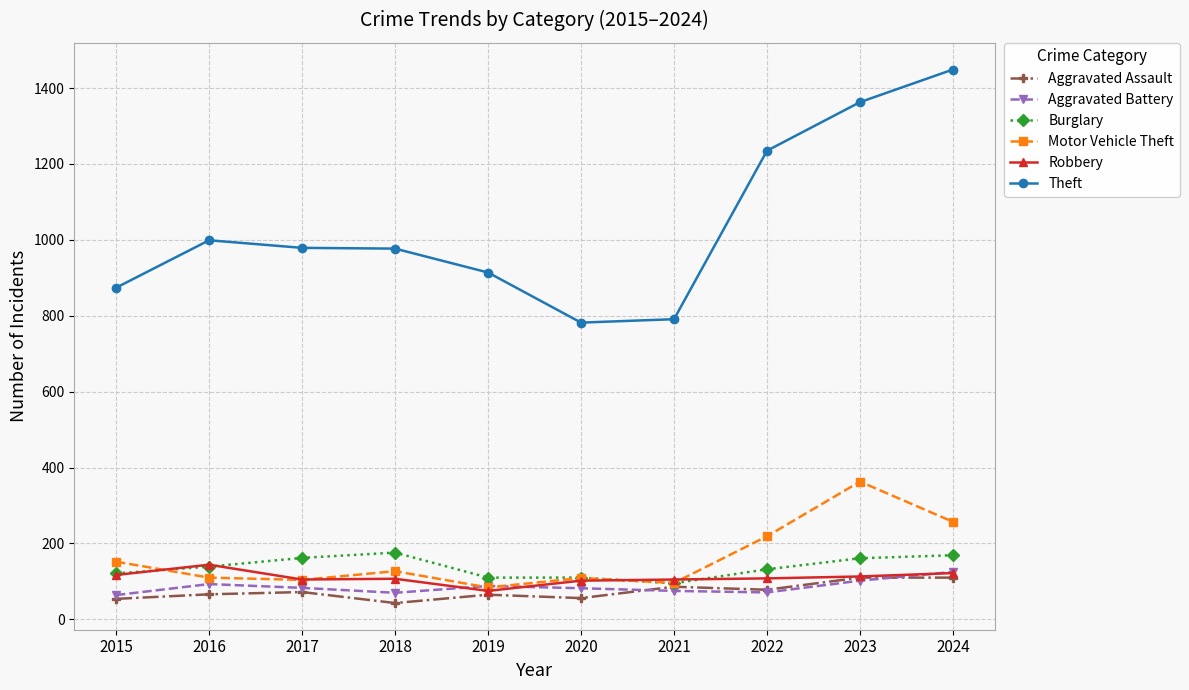

How many lines are shown in the chart?

6